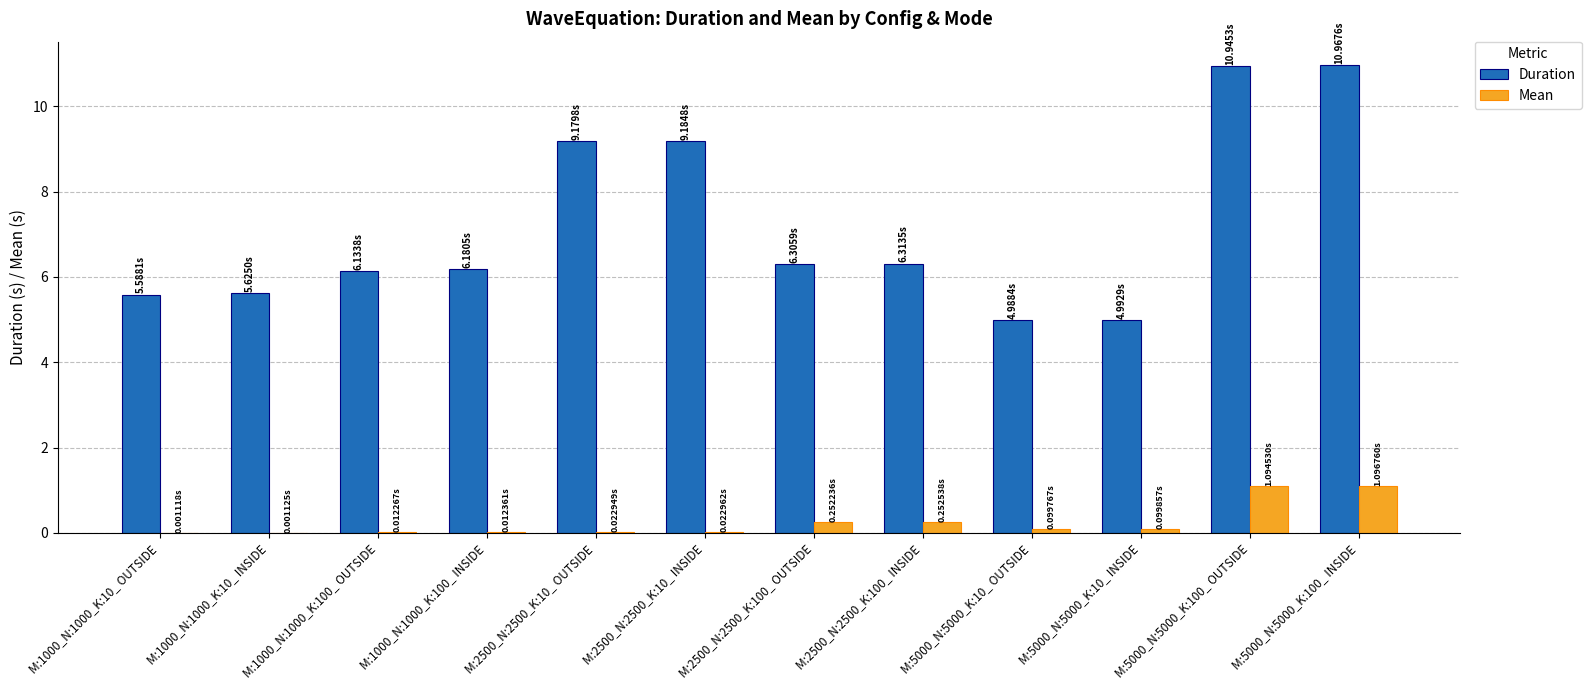

Which series changed the most between M:2500_N:2500_K:10_ INSIDE and M:5000_N:5000_K:10_ INSIDE?

Duration